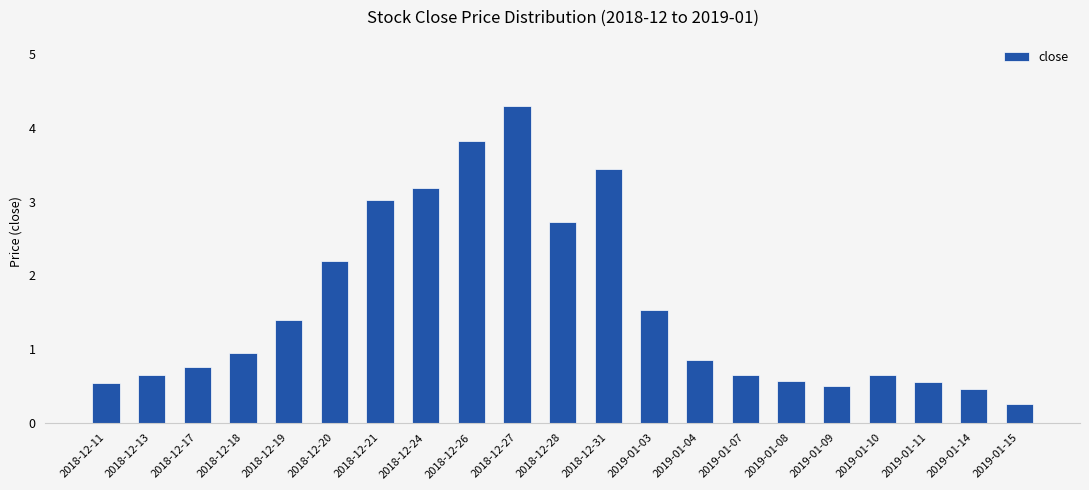

True or false: the data shows 1.0 at 2018-12-20.

False